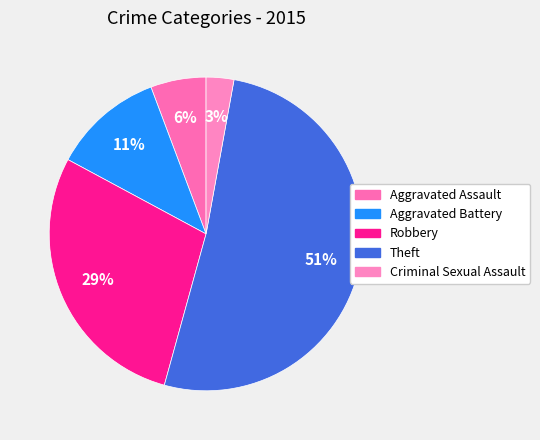

What percentage is the Criminal Sexual Assault slice, to the nearest percent?

3%